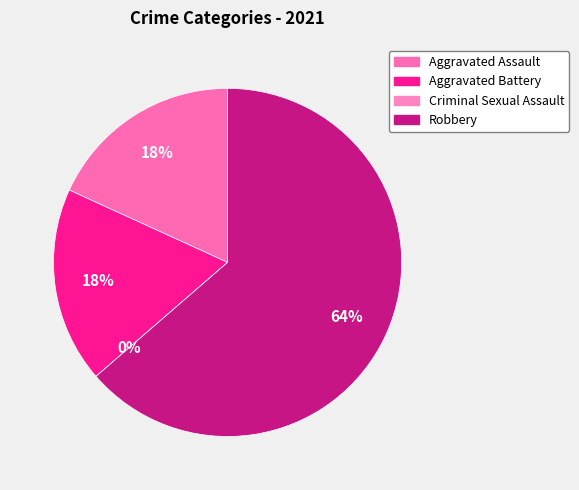

What is the change in value from Aggravated Battery to Criminal Sexual Assault?

-2